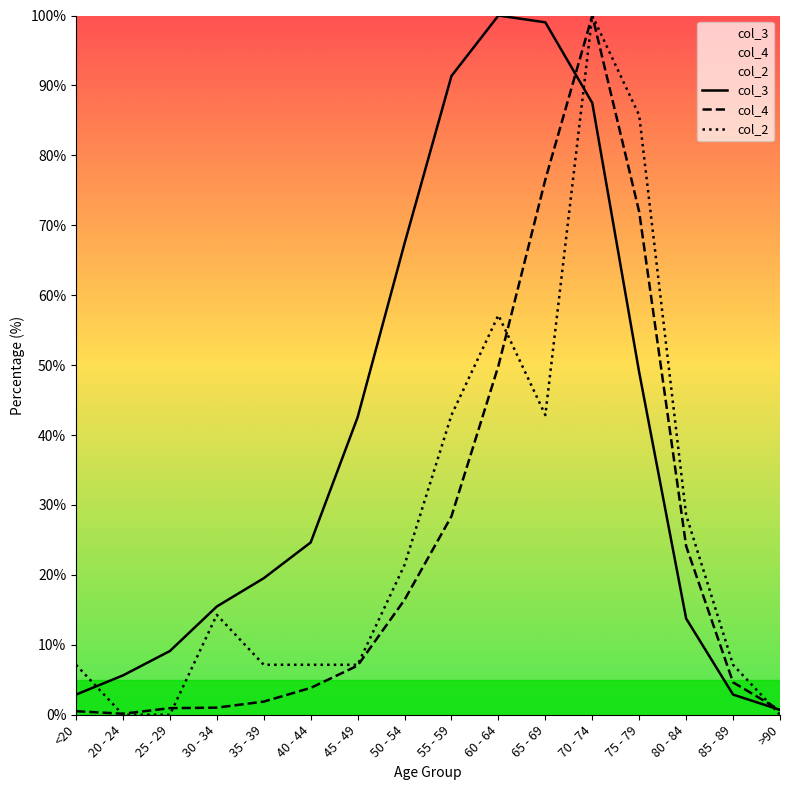

Where does the col_2 series first go above 14?

30 - 34